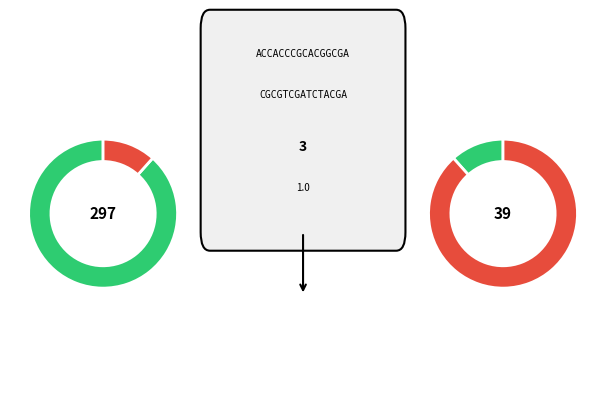

True or false: 3 accounts for 88% of the total.

False